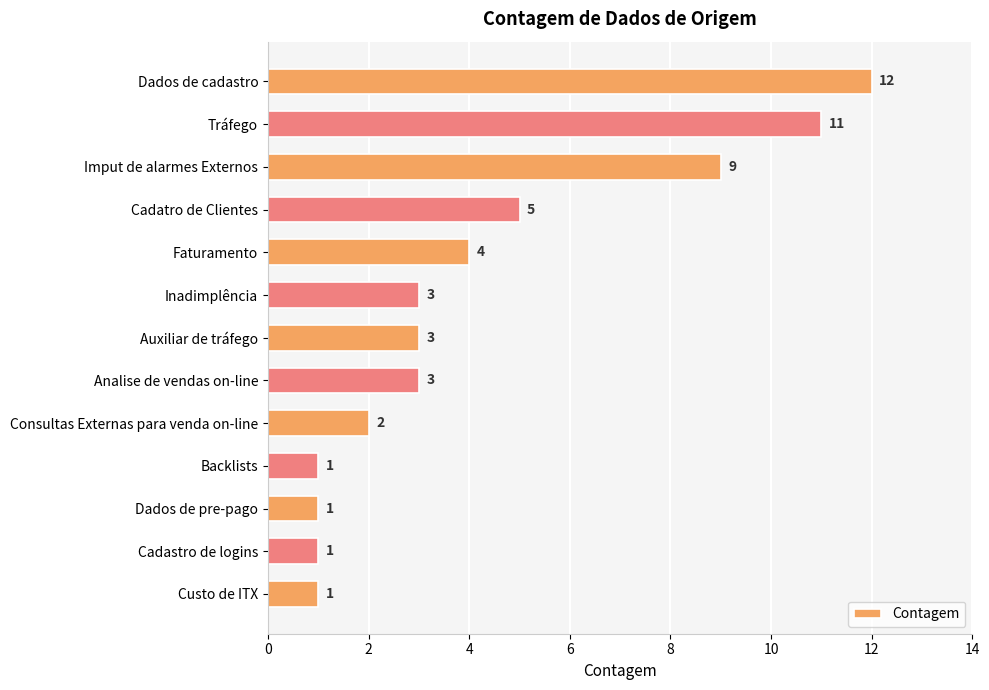

Is it true that the value at Faturamento is 4?

True